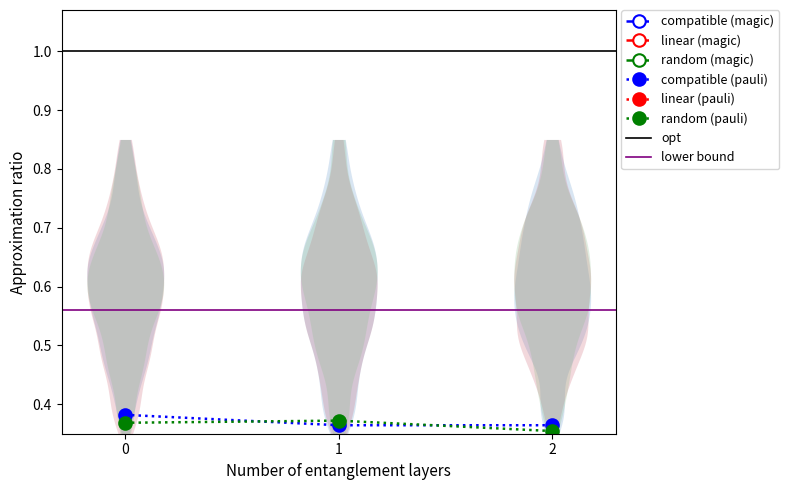

True or false: random (pauli) has a value of 0.1 at 0.

False